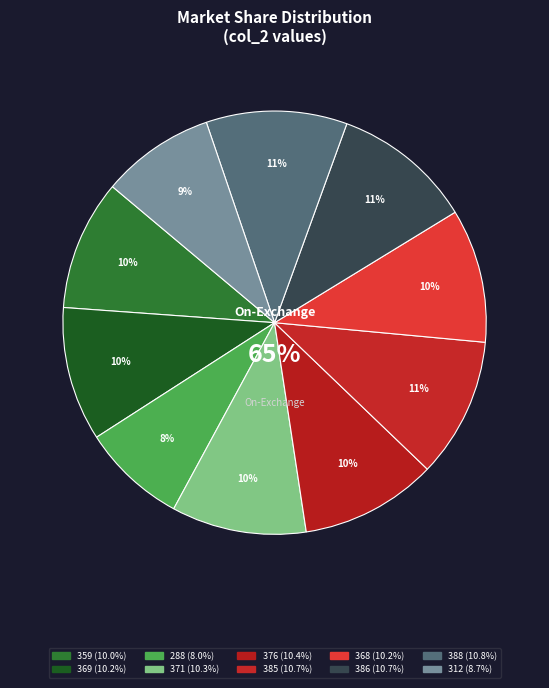

To the nearest percent, what portion does 385 represent?

11%